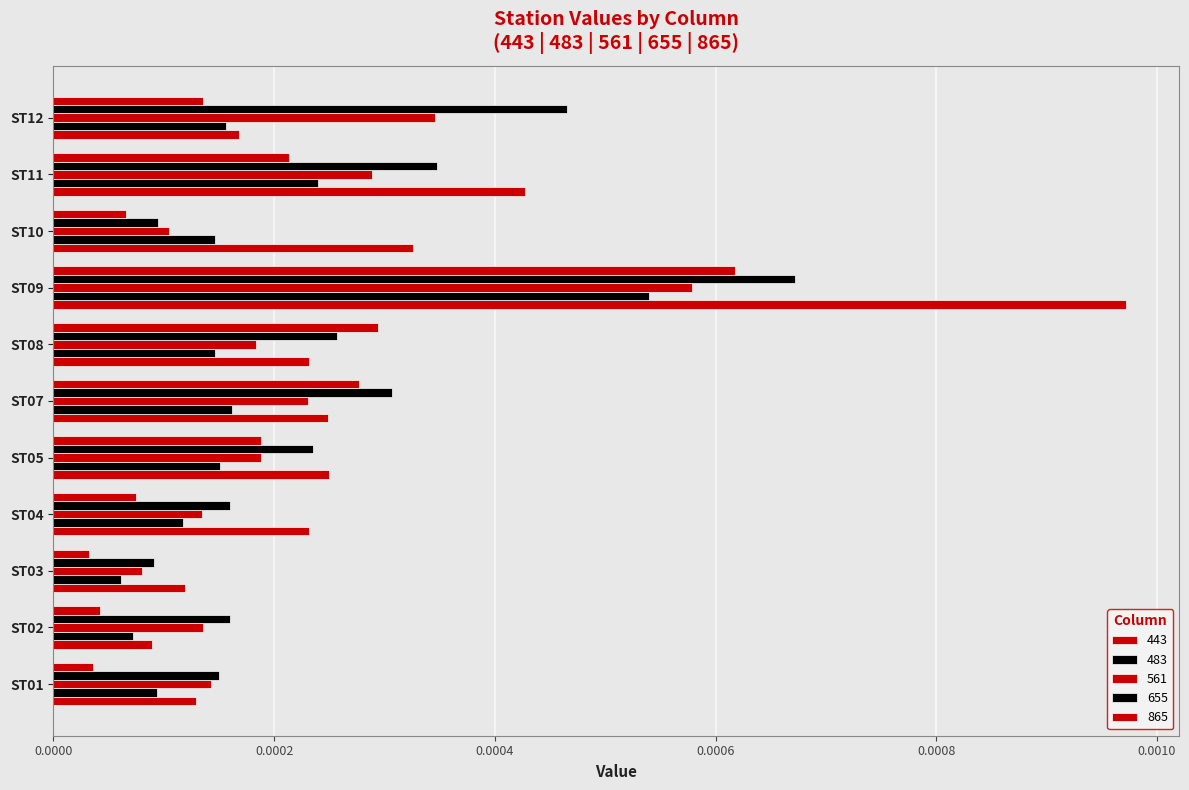

How many data points does each series have?

11